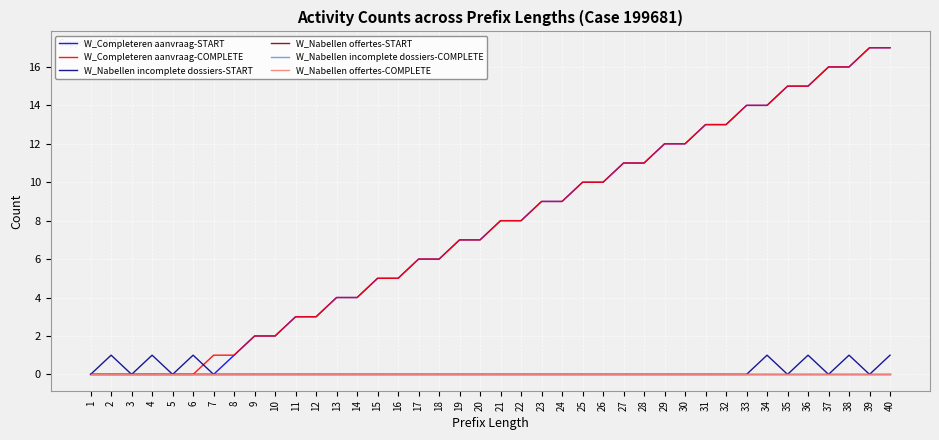

Does the chart display data point markers on the line(s)?

No